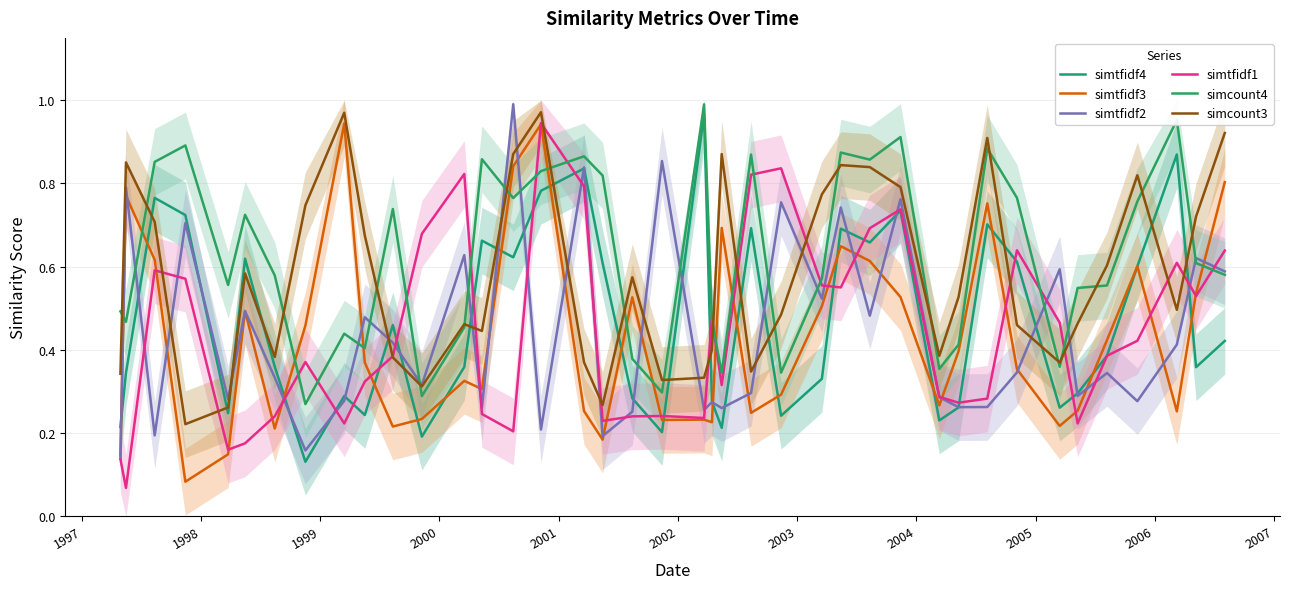

After their last crossing, which series has the higher values: simcount3 or simtfidf2?

simcount3